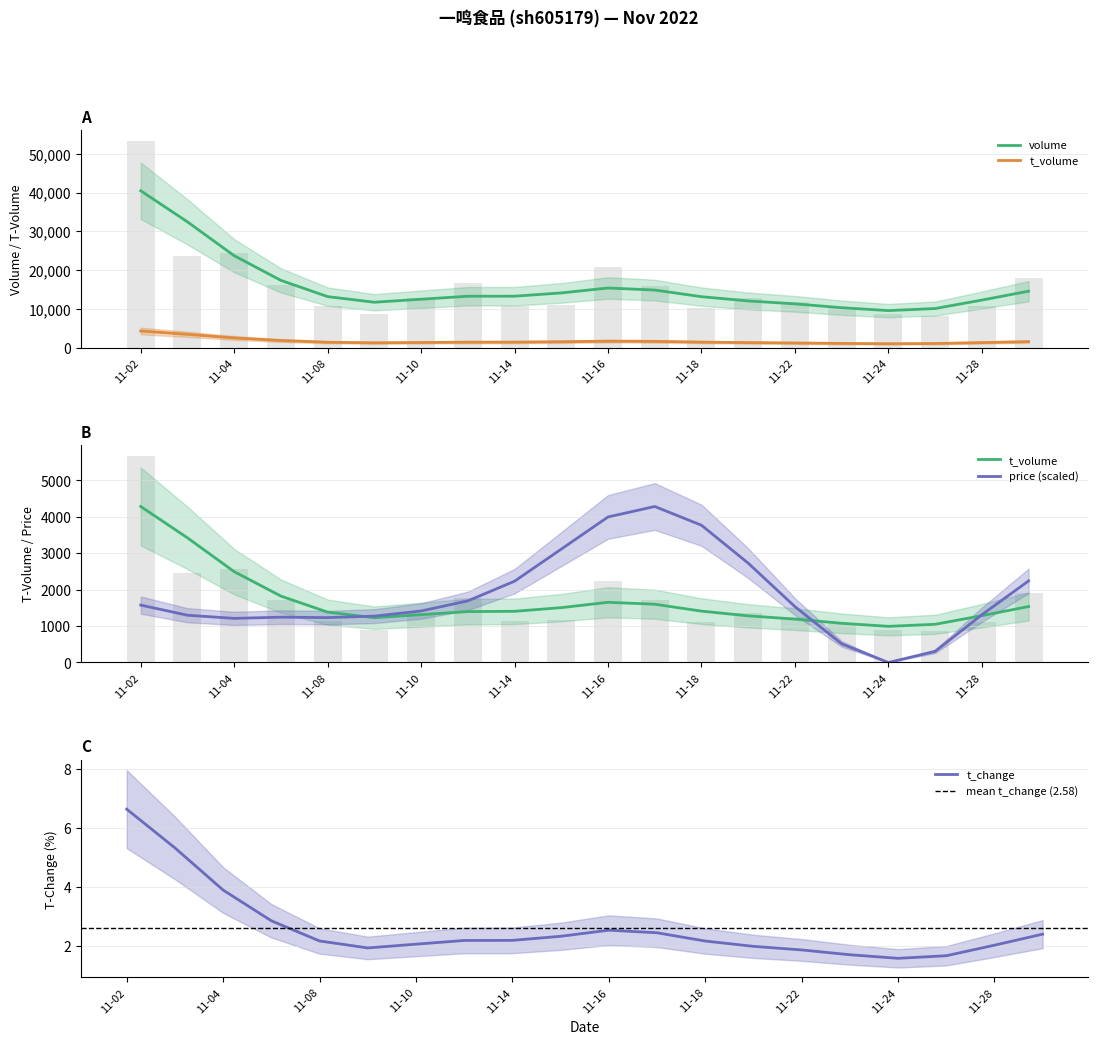

What is the maximum value for volume?

53383